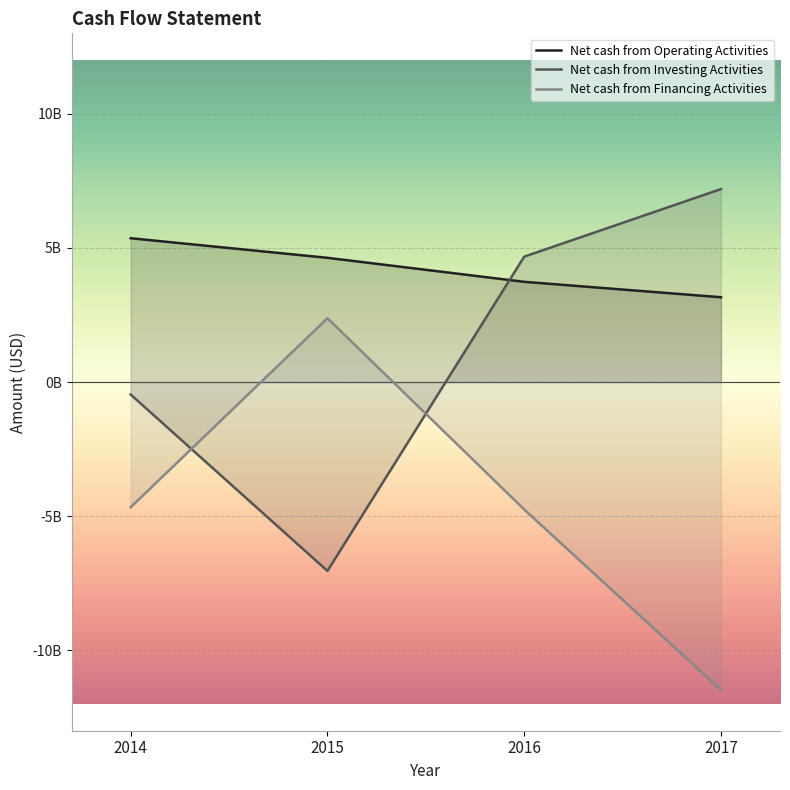

At which category is the sum across all series the highest?

2016